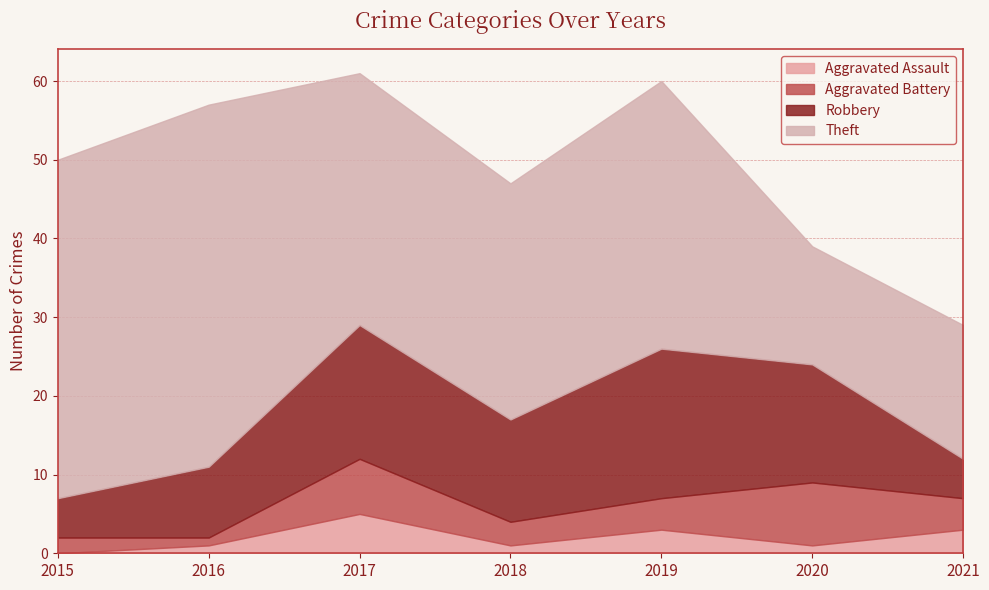

What are all the series names shown in the legend?

Aggravated Assault, Aggravated Battery, Robbery, Theft